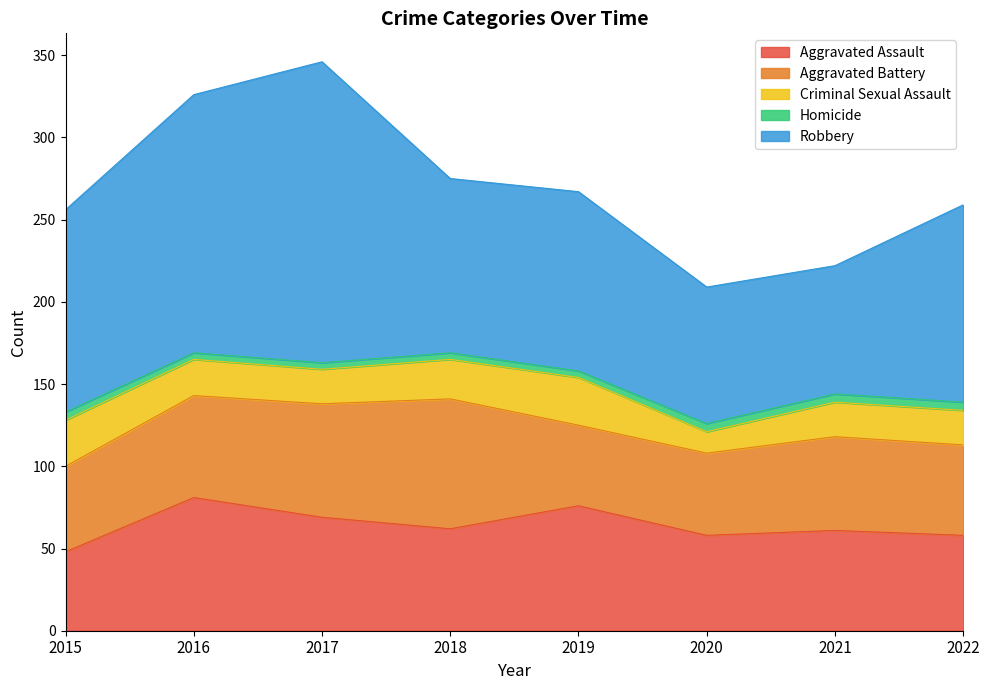

Where does the Robbery series first go above 120?

2015